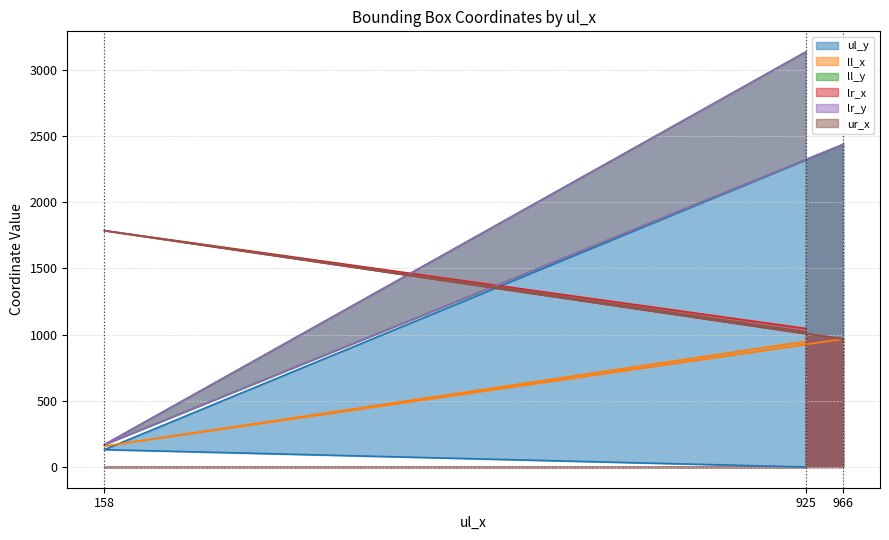

How many values in the ul_y series exceed 131?

1